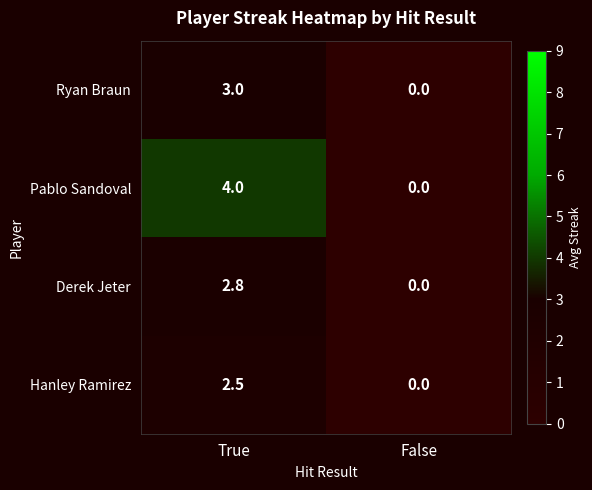

List the series in order of their peak value, lowest first.

Hanley Ramirez, Derek Jeter, Ryan Braun, Pablo Sandoval